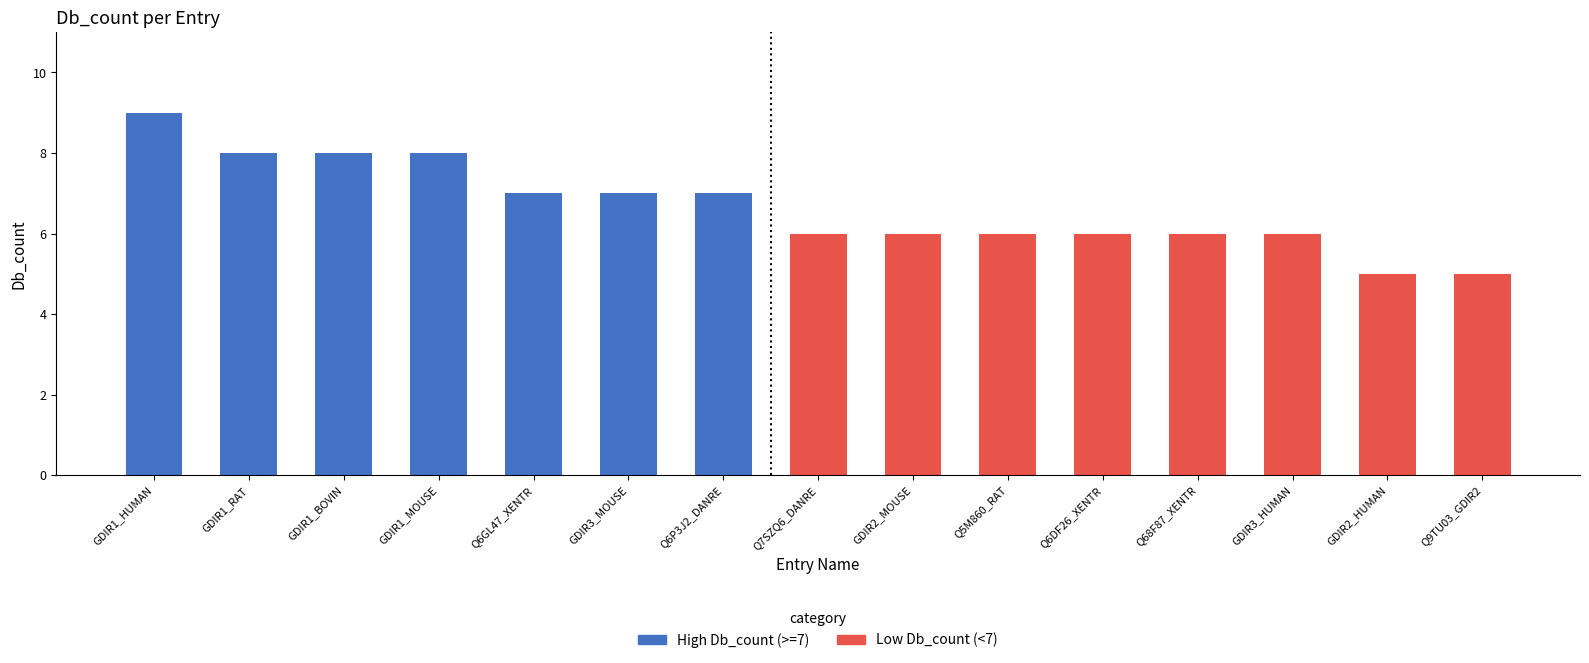

What position from the left is GDIR3_MOUSE?

6